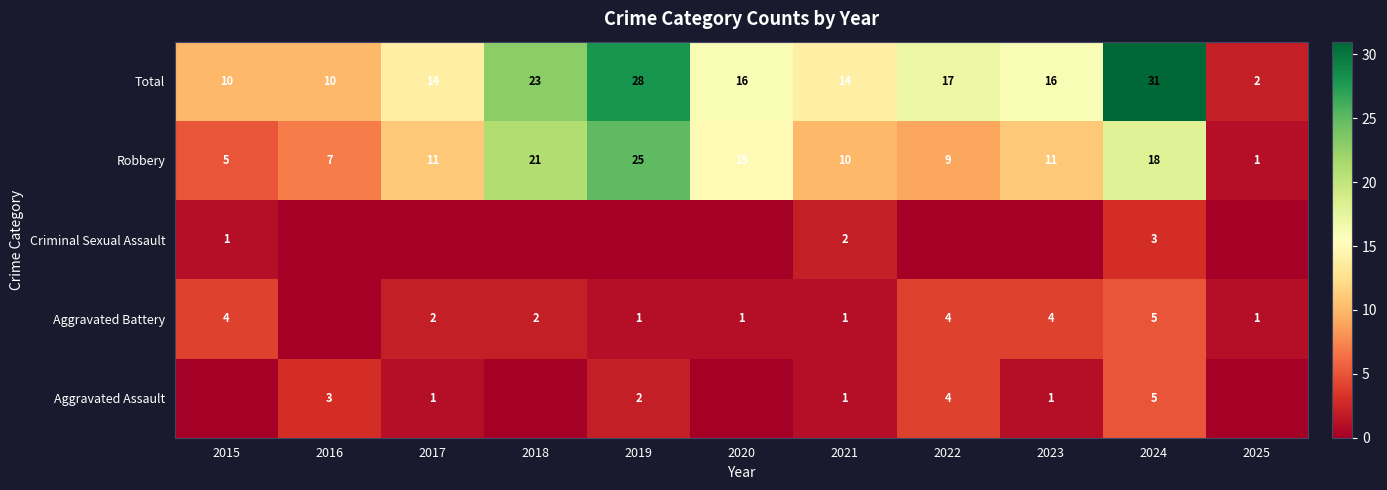

The value of Aggravated Assault at 2019 is 3. True or false?

False